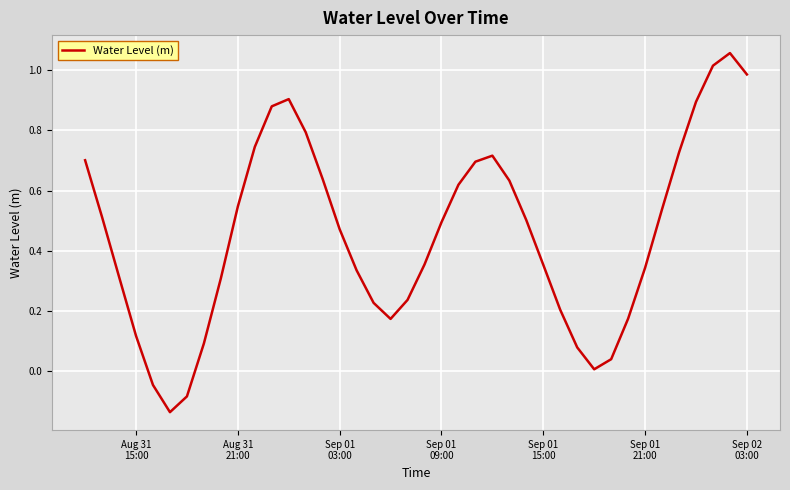

What is the difference between the maximum and minimum values?

1.2